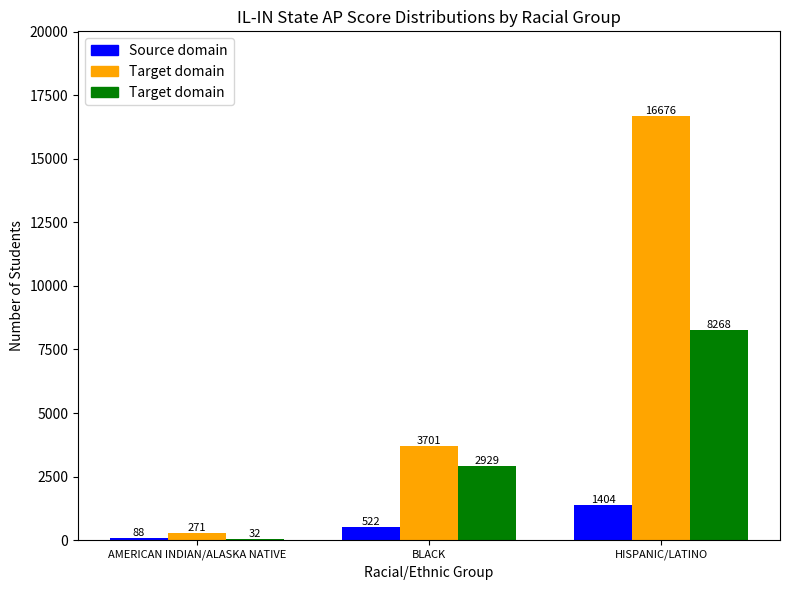

At which category is the sum across all series the highest?

HISPANIC/LATINO